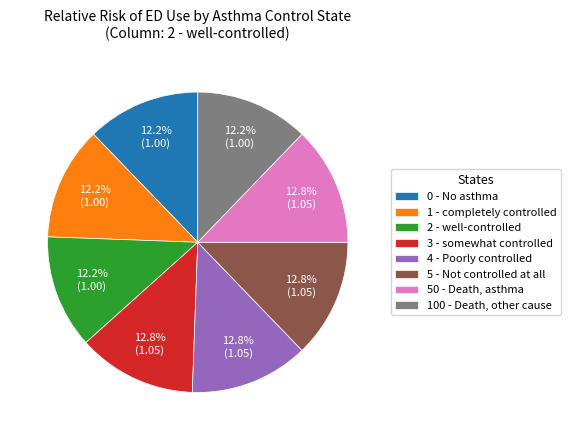

Combined, do 50 - Death, asthma and 1 - completely controlled account for over 50%?

No